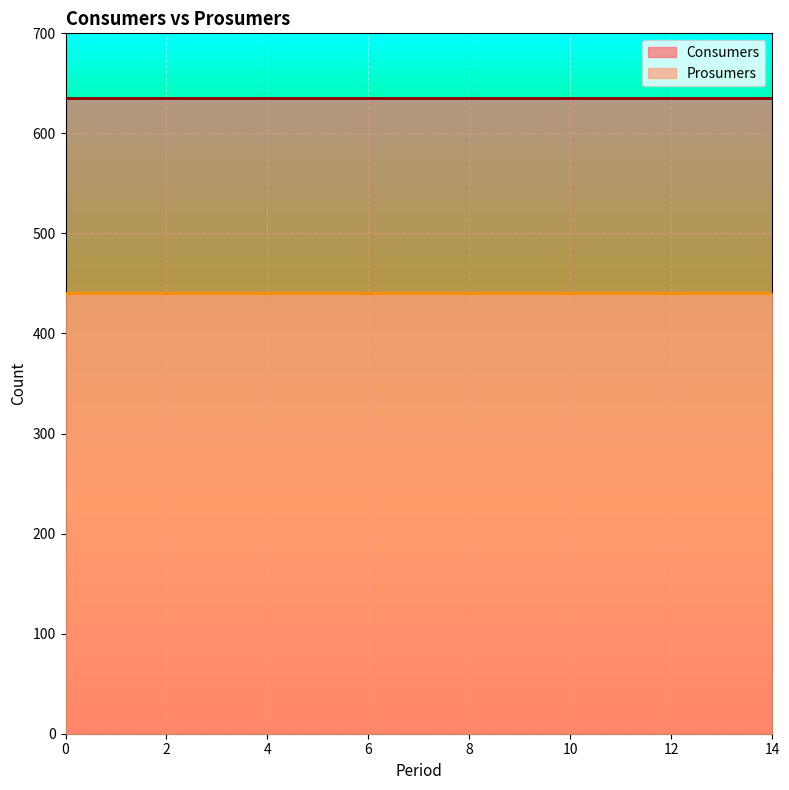

At 5, list the series in order from largest to smallest.

Consumers, Prosumers